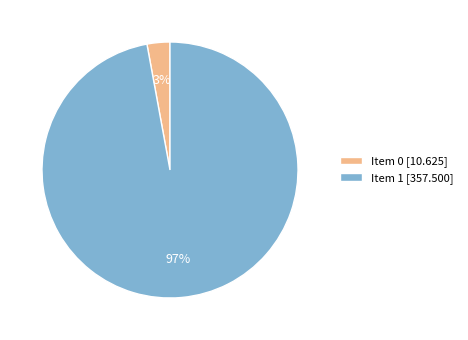

How many slices are in this pie chart?

2